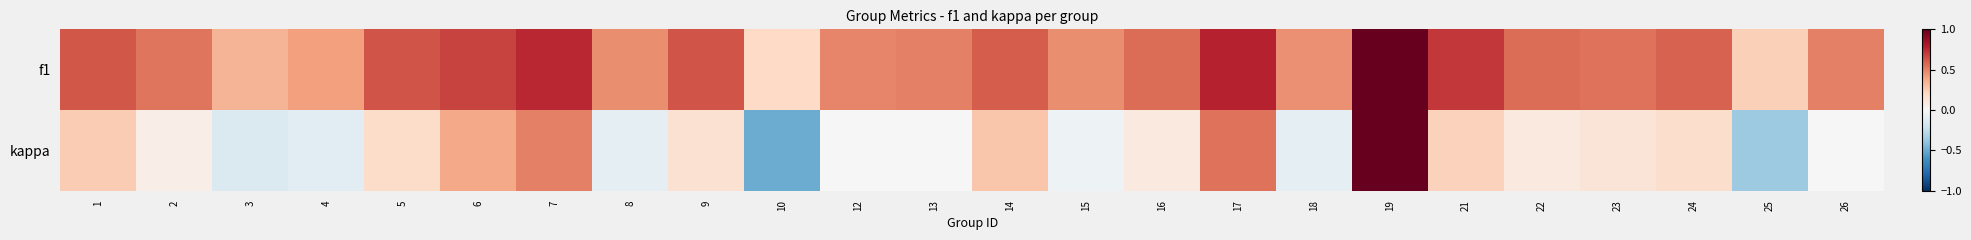

Reading left to right, transcribe all the data shown in this chart.

f1: 1=0.6	2=0.5	3=0.3	4=0.4	5=0.6	6=0.7	7=0.8	8=0.5	9=0.6	10=0.2	12=0.5	13=0.5	14=0.6	15=0.5	16=0.6	17=0.8	18=0.5	19=1.0	21=0.7	22=0.6	23=0.5	24=0.6	25=0.2	26=0.5
kappa: 1=0.2	2=0.1	3=-0.1	4=-0.1	5=0.2	6=0.4	7=0.5	8=-0.1	9=0.2	10=-0.5	12=0.0	13=0.0	14=0.3	15=-0.1	16=0.1	17=0.5	18=-0.1	19=1.0	21=0.2	22=0.1	23=0.1	24=0.2	25=-0.4	26=0.0